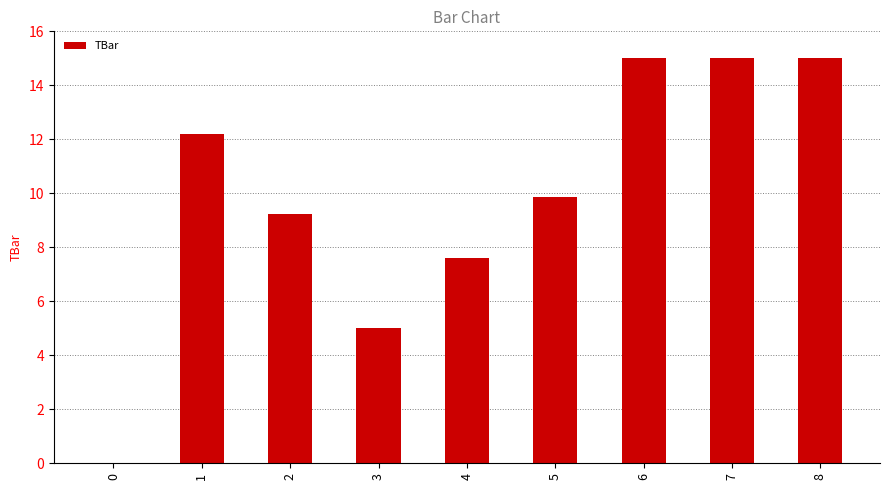

At which label is the value closest to 7?

4